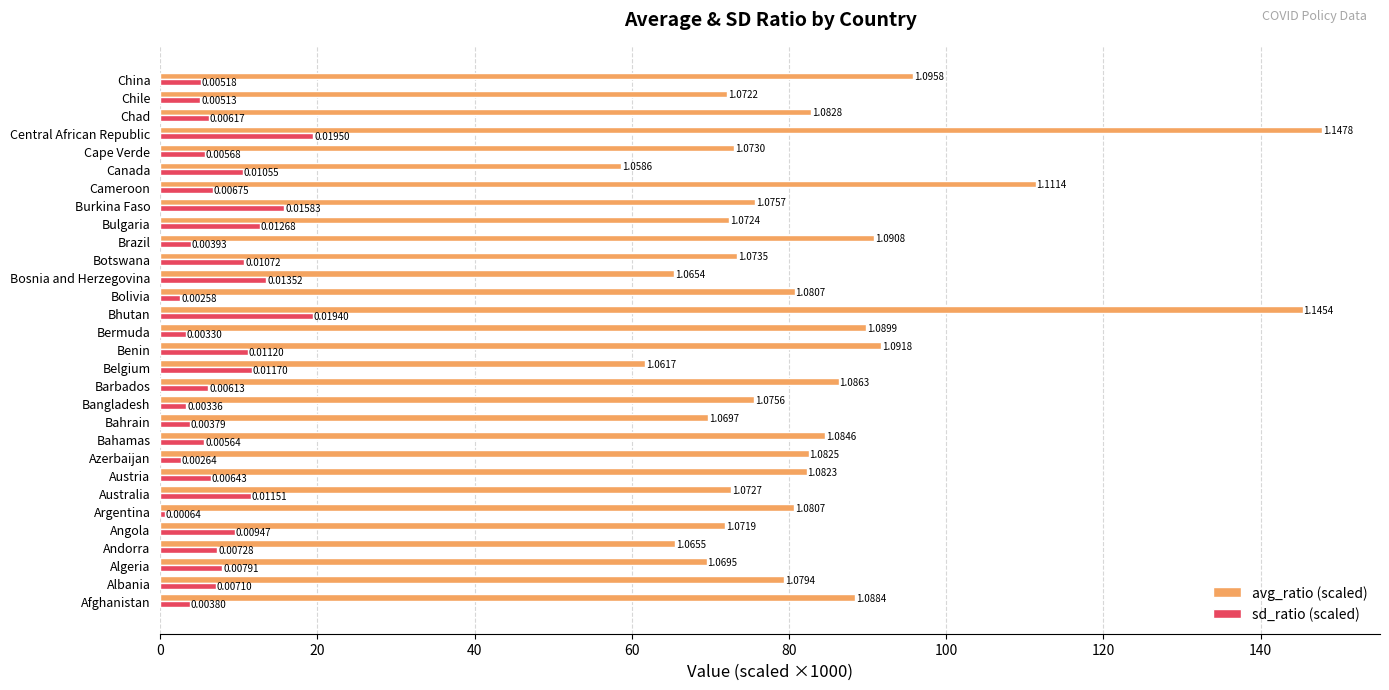

What are all the series names shown in the legend?

avg_ratio (scaled), sd_ratio (scaled)